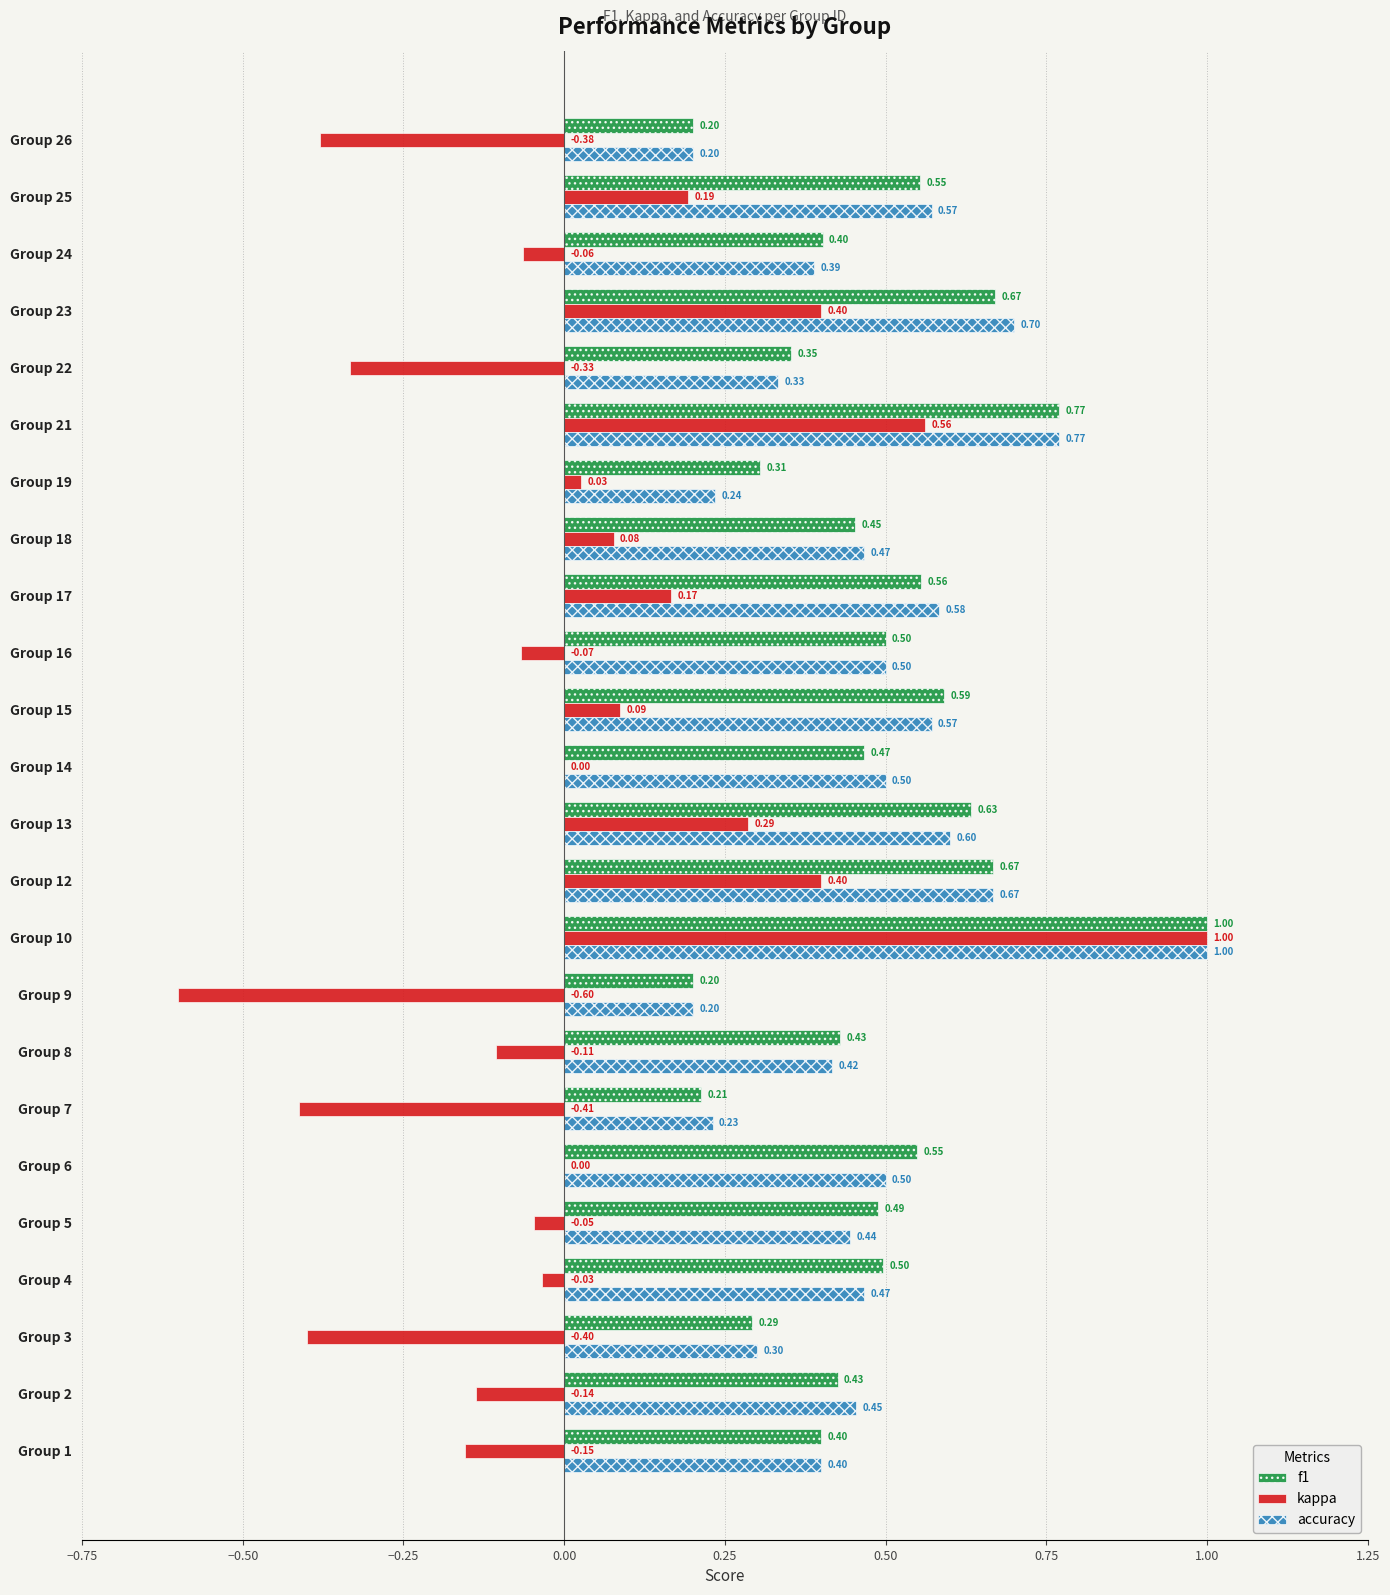

At which category is the sum across all series the highest?

Group 10